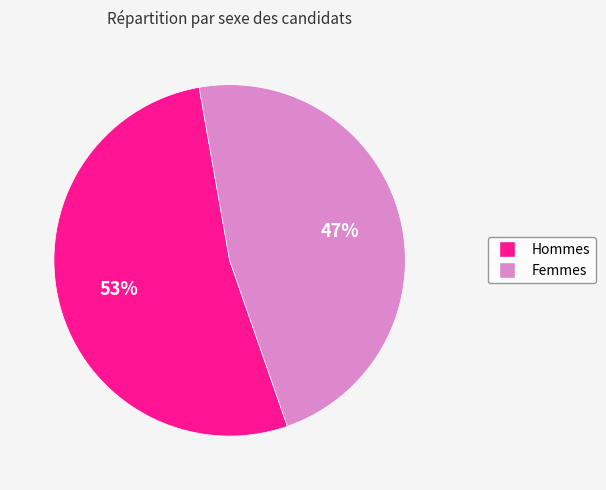

To the nearest percent, what is the average slice percentage?

50%